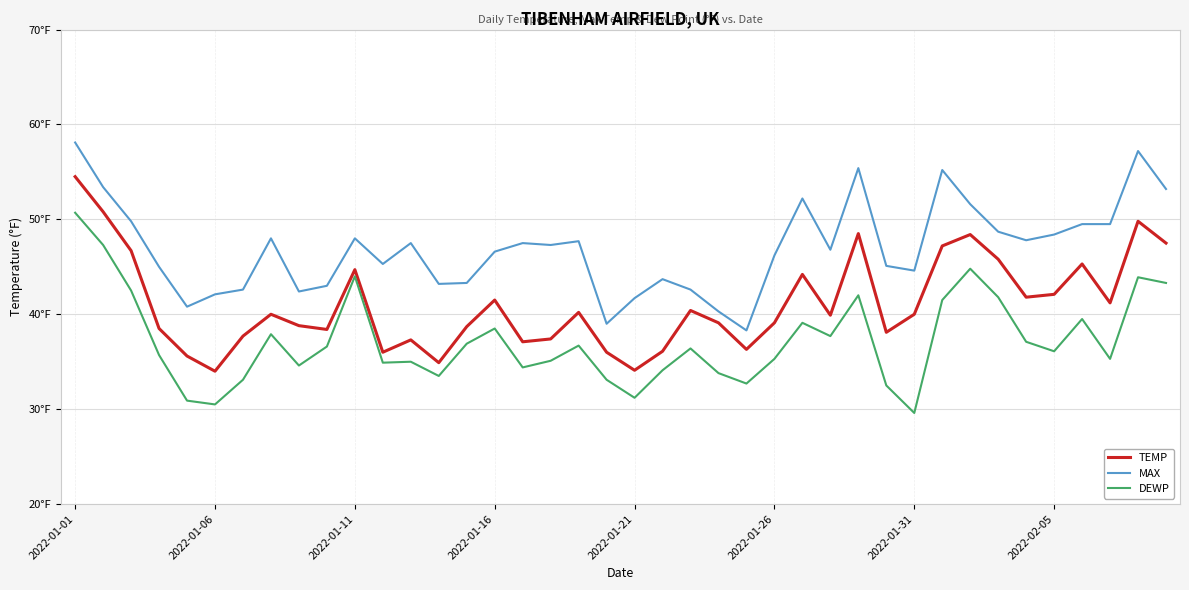

What are all the series names shown in the legend?

TEMP, MAX, DEWP